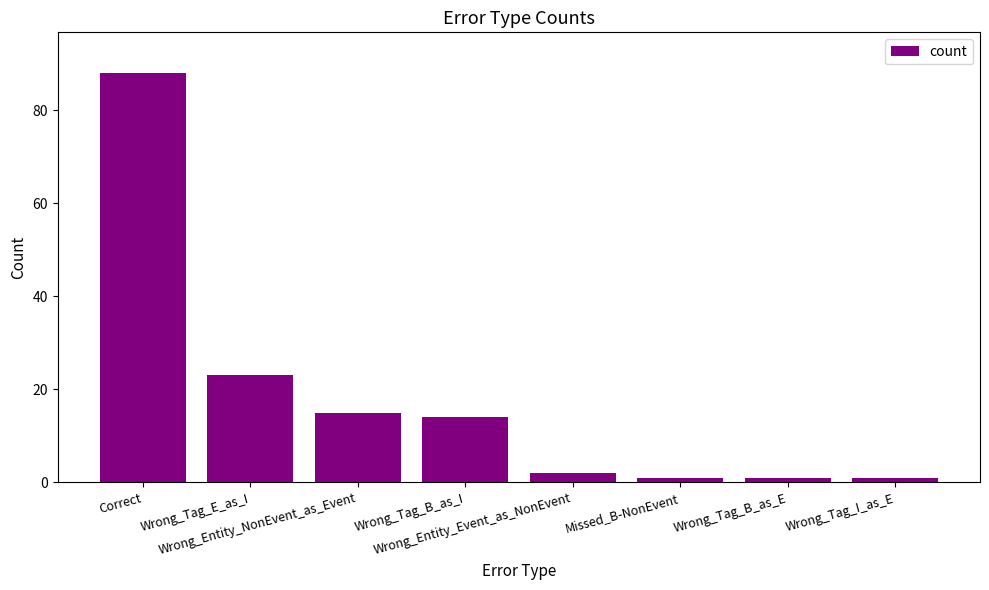

Reading left to right, extract all data points from this chart.

Correct=88	Wrong_Tag_E_as_I=23	Wrong_Entity_NonEvent_as_Event=15	Wrong_Tag_B_as_I=14	Wrong_Entity_Event_as_NonEvent=2	Missed_B-NonEvent=1	Wrong_Tag_B_as_E=1	Wrong_Tag_I_as_E=1